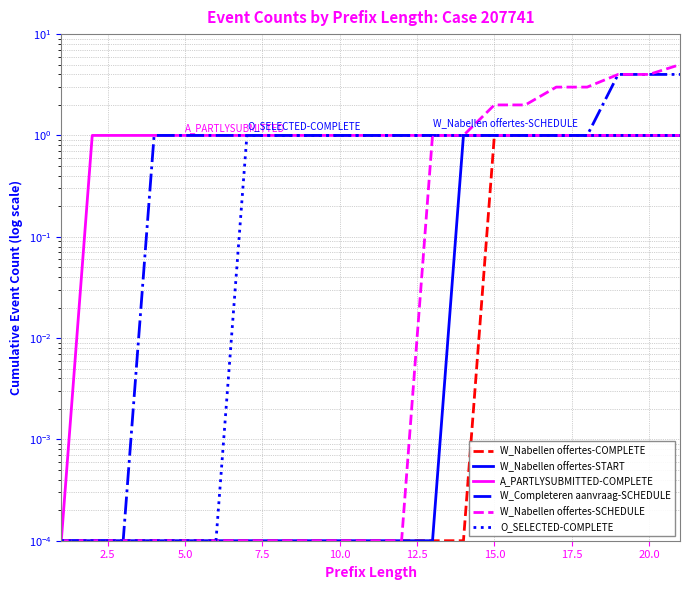

True or false: W_Nabellen offertes-COMPLETE and W_Completeren aanvraag-SCHEDULE cross at least once.

False